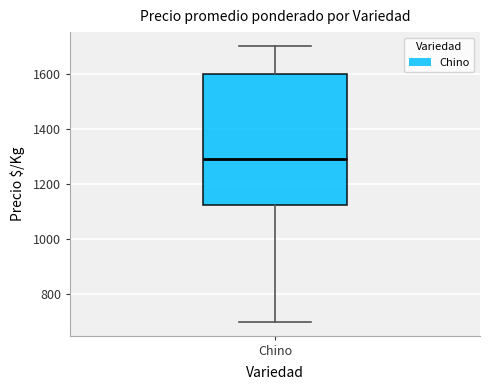

Where does the median line of the box for Chino sit on the y-axis? The values are not printed on the chart, so give them approximately, as read against the axis.

1280